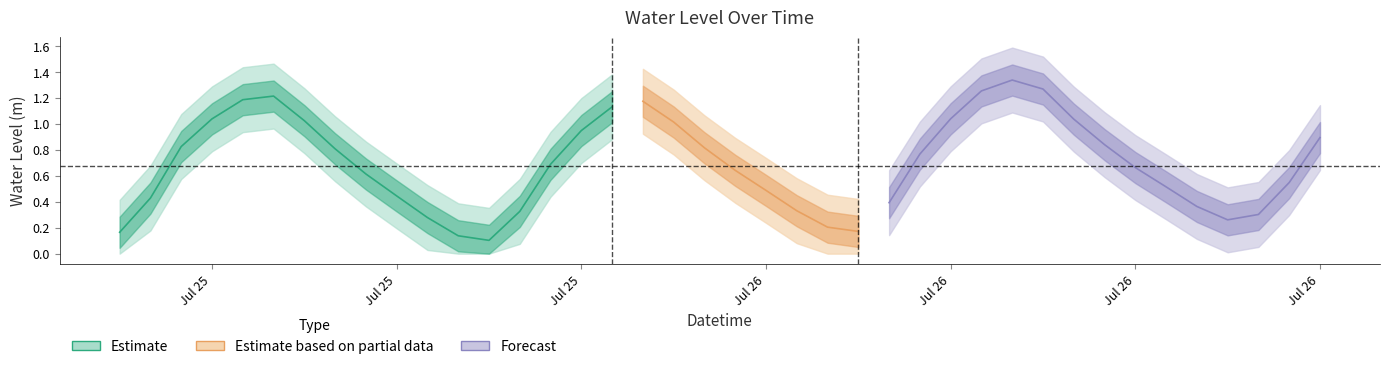

How many interior local peaks (higher than both neighbors) does the data have?

3